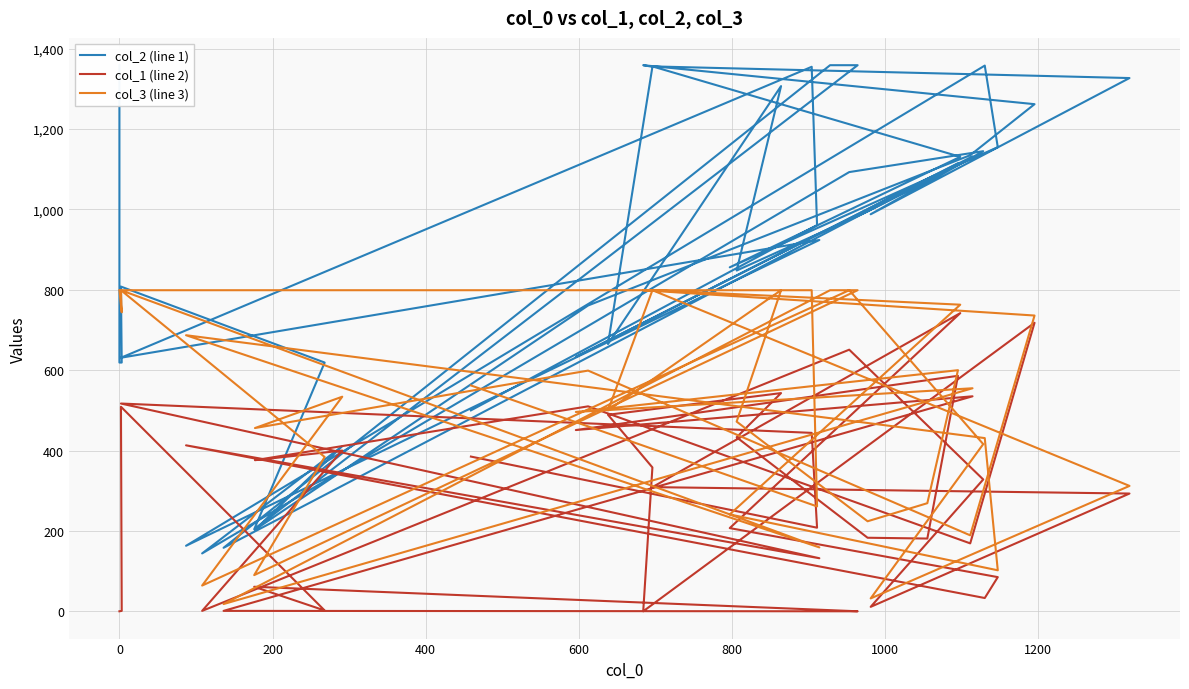

Where is the first local minimum for col_3 (line 3)?

200